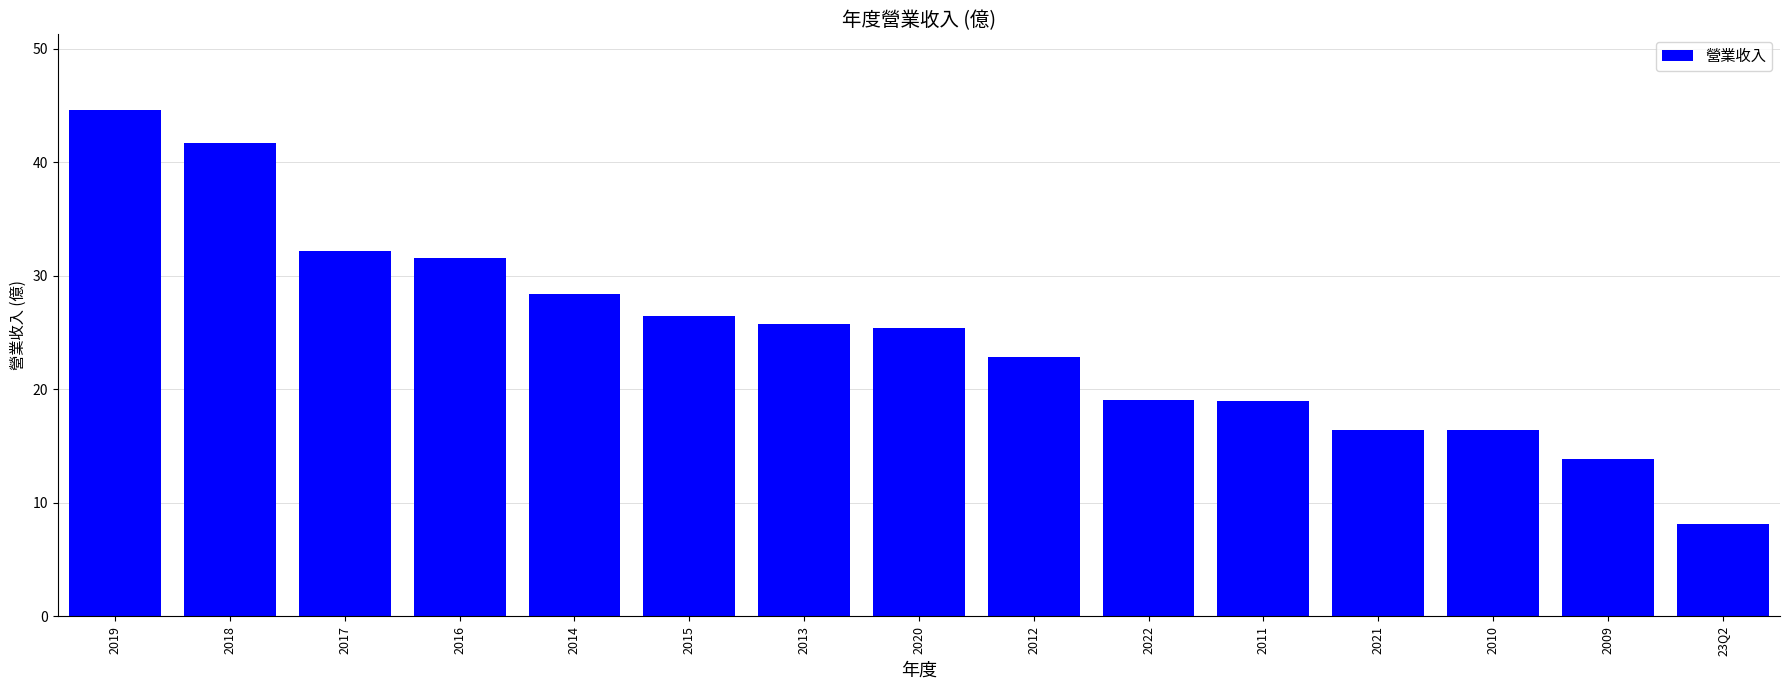

What value does the data have at 2009?

13.9